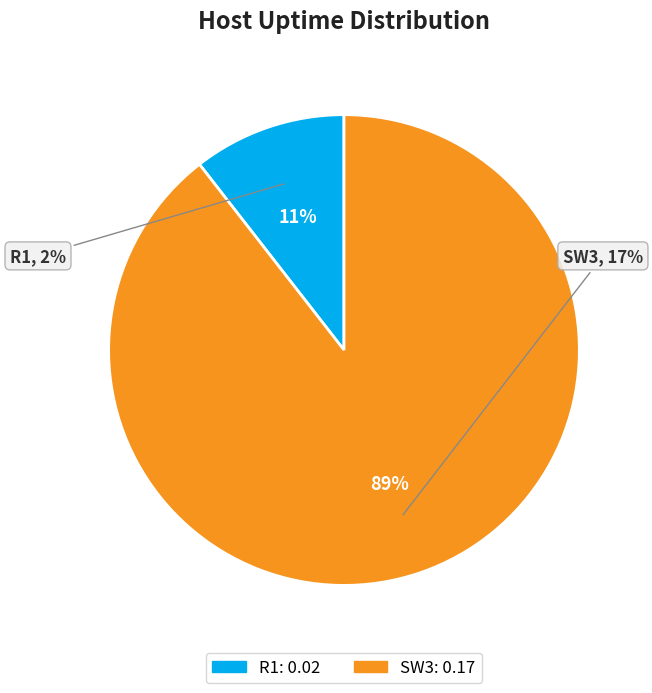

True or false: R1 accounts for 21% of the total.

False